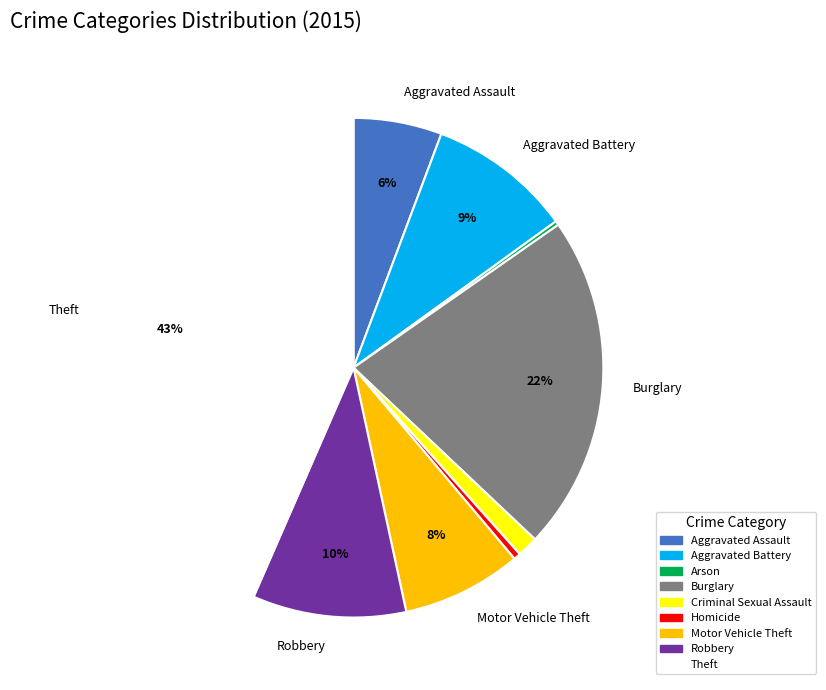

To the nearest percent, what is the average slice percentage?

11%